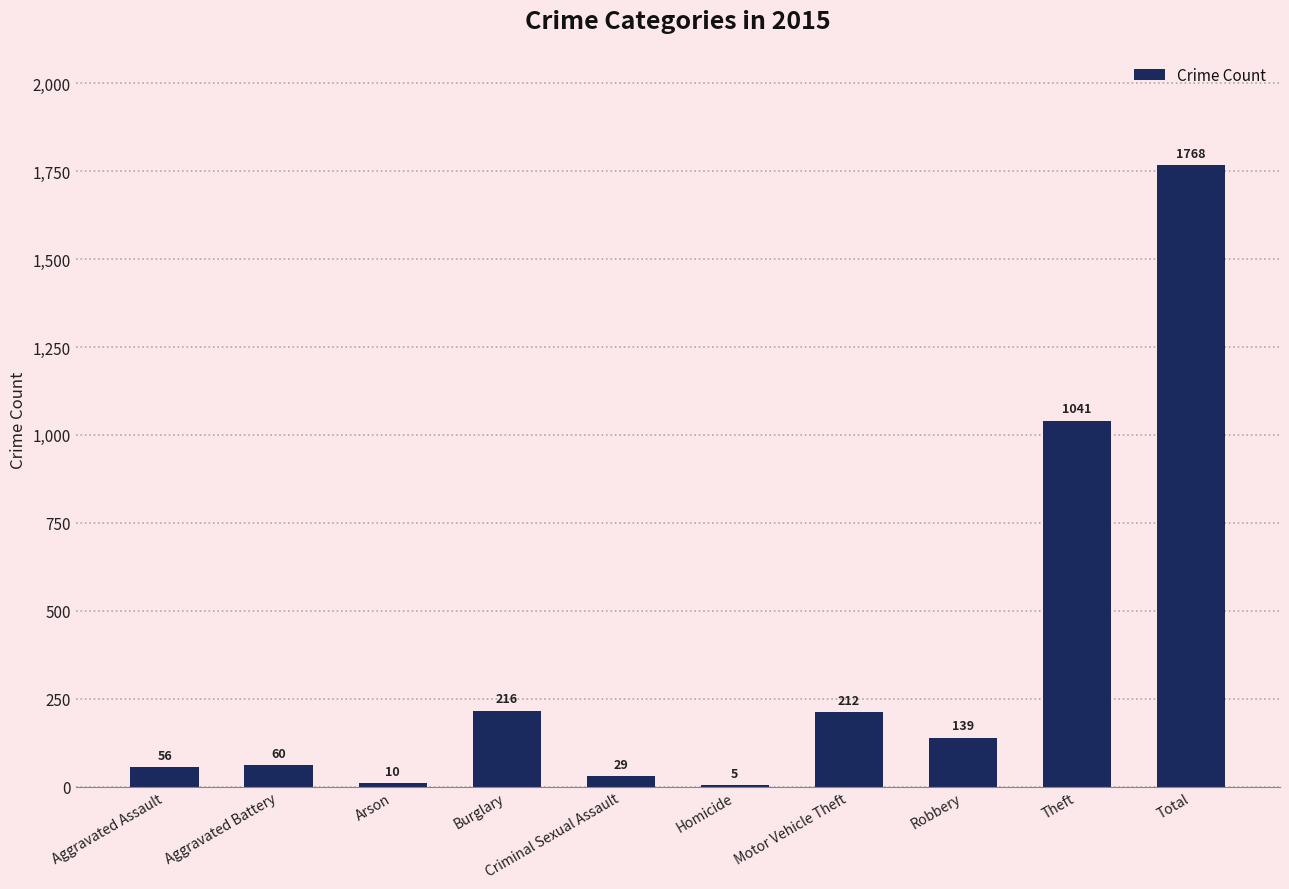

Which category has the highest value across all series?

Total